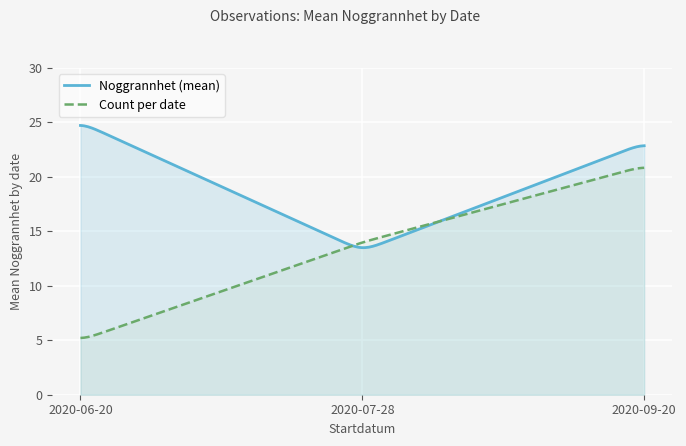

Which series has the largest total across all categories?

Noggrannhet (mean)